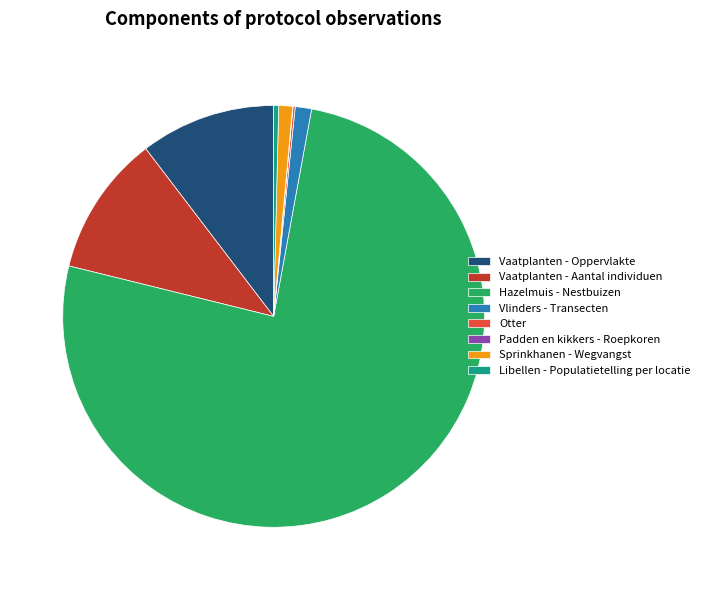

What is the majority slice?

Hazelmuis - Nestbuizen